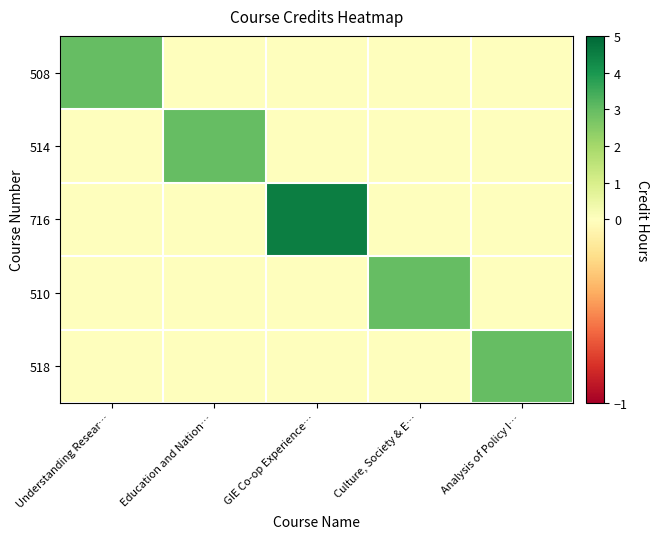

Rank the series by their maximum value, from lowest to highest.

508, 514, 510, 518, 716